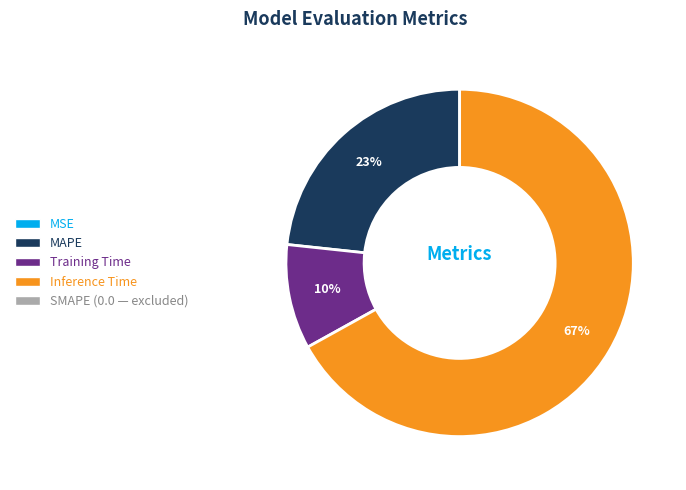

Does any single category account for the majority?

Yes